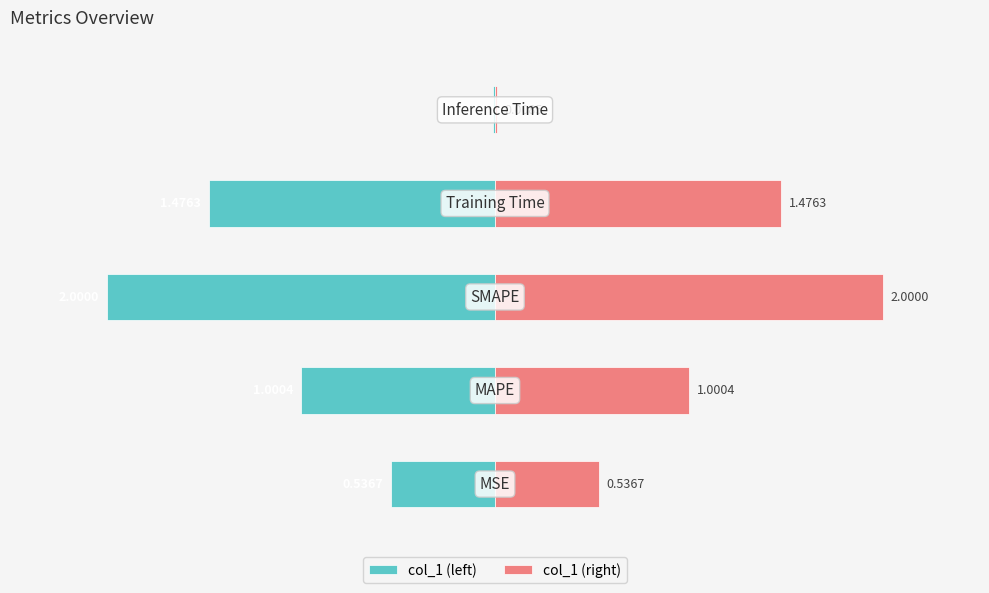

At how many categories does at least one series exceed -1?

5